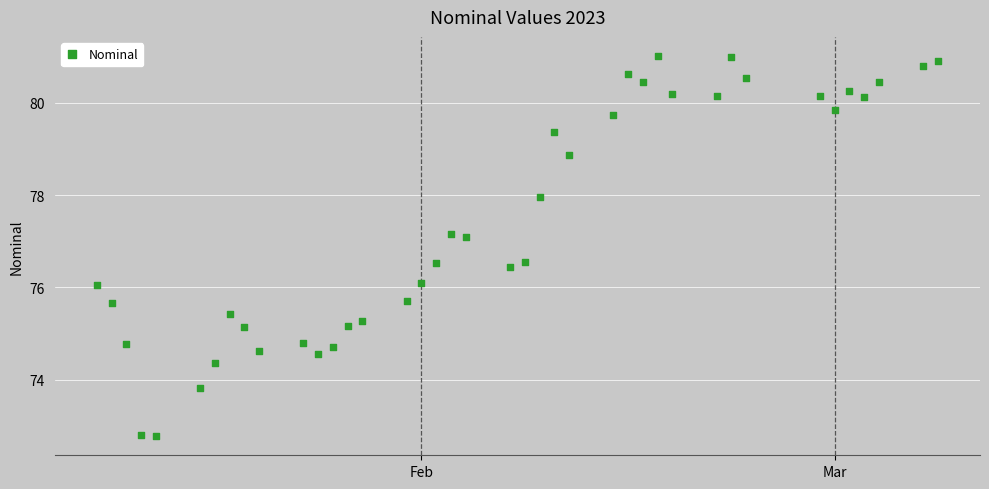

What is the range of X values (max minus min)?

57.0